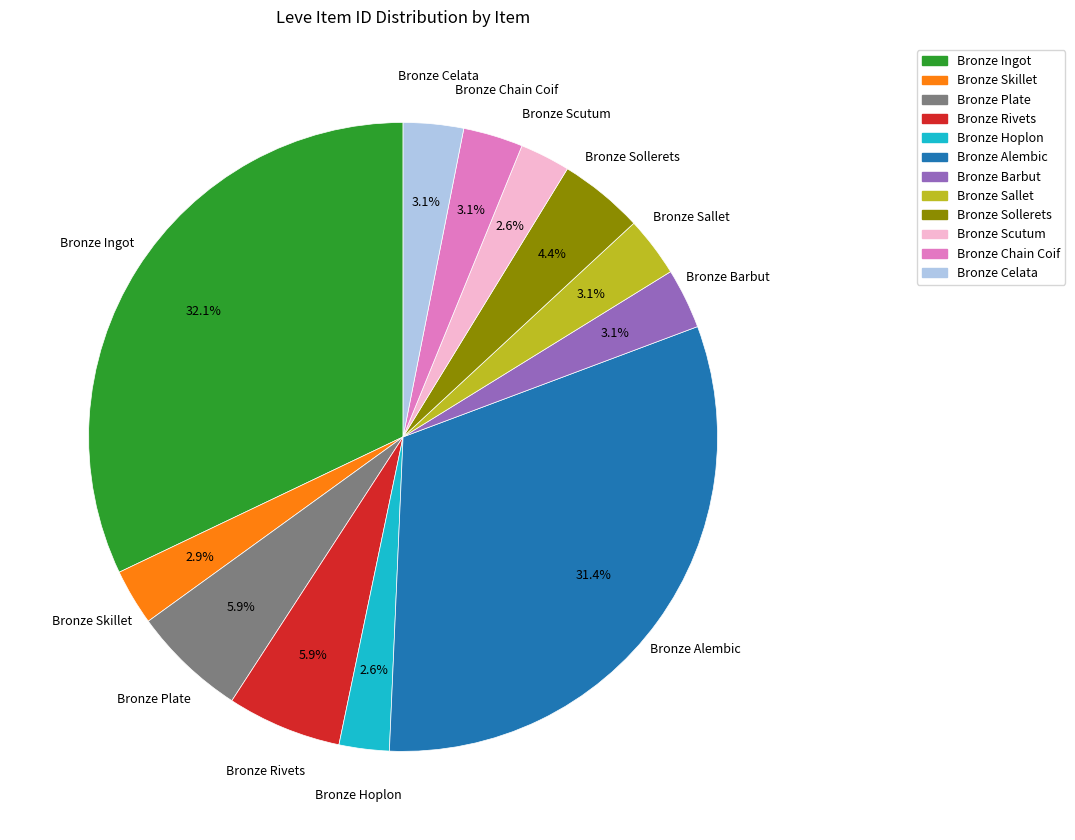

Is Bronze Skillet the majority of the pie?

No